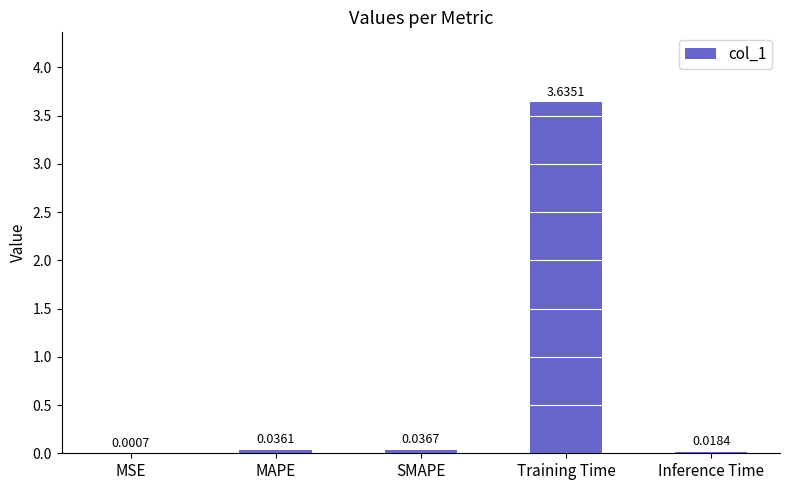

Which label corresponds to the largest value in the chart?

Training Time